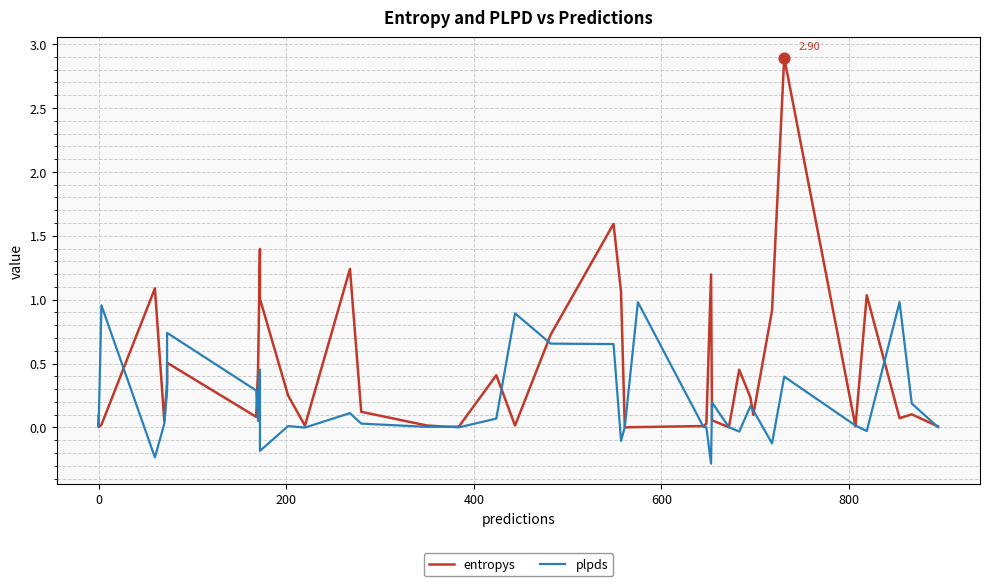

Which series contains the lowest Y value?

plpds